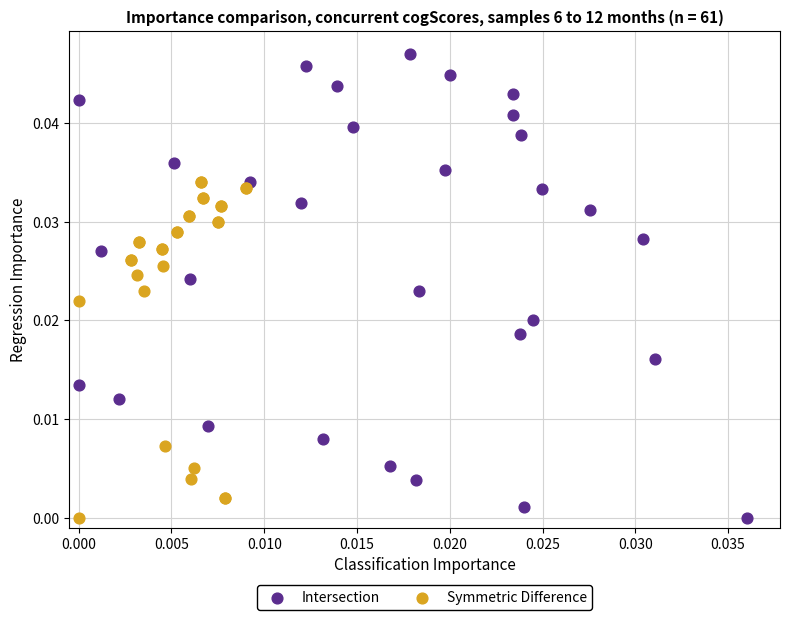

Which series reaches the maximum Y coordinate?

Intersection